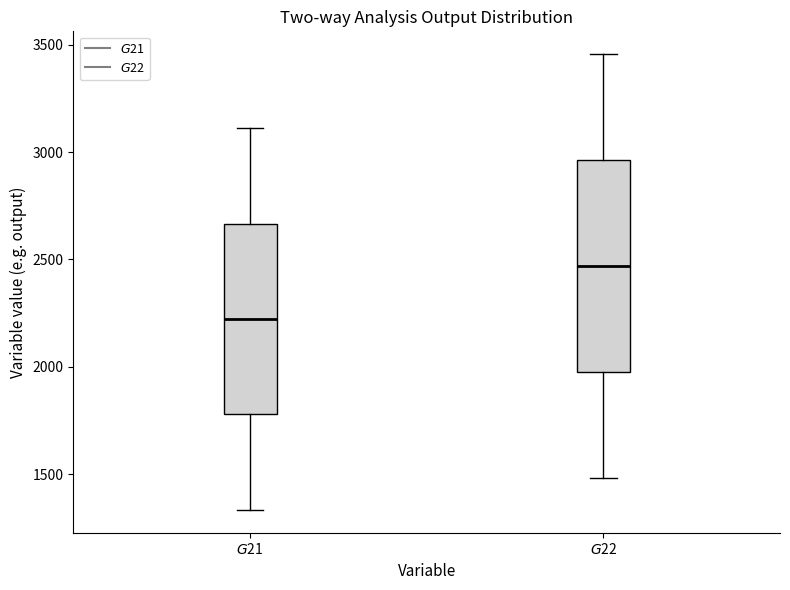

Comparing the boxes themselves (not the whiskers), which one is the tallest?

$G$22